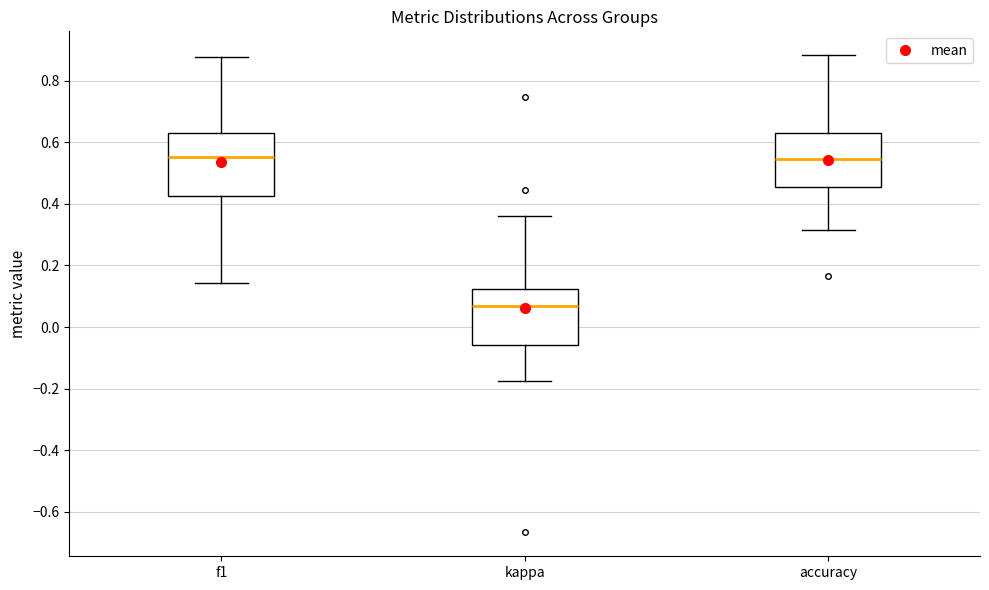

Reading left to right, transcribe this box plot: for each box, give where its median line is, the range the box spans, and where its two whiskers end, as read against the y-axis. The values are not printed on the chart, so give them approximately, as read against the axis.

f1: median 0.56, box 0.42 to 0.62, whiskers 0.14 to 0.88
kappa: median 0.06, box -0.06 to 0.12, whiskers -0.18 to 0.36
accuracy: median 0.54, box 0.46 to 0.62, whiskers 0.32 to 0.88